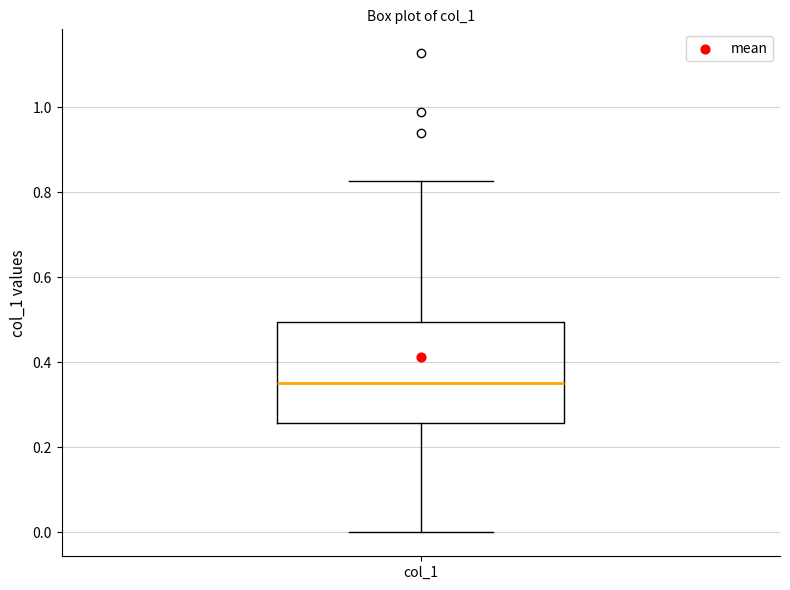

Read this box plot against the y-axis: the position of the median line, the range covered by the box, and the ends of both whiskers. The values are not printed on the chart, so give them approximately, as read against the axis.

median 0.36, box 0.26 to 0.50, whiskers 0.00 to 0.82